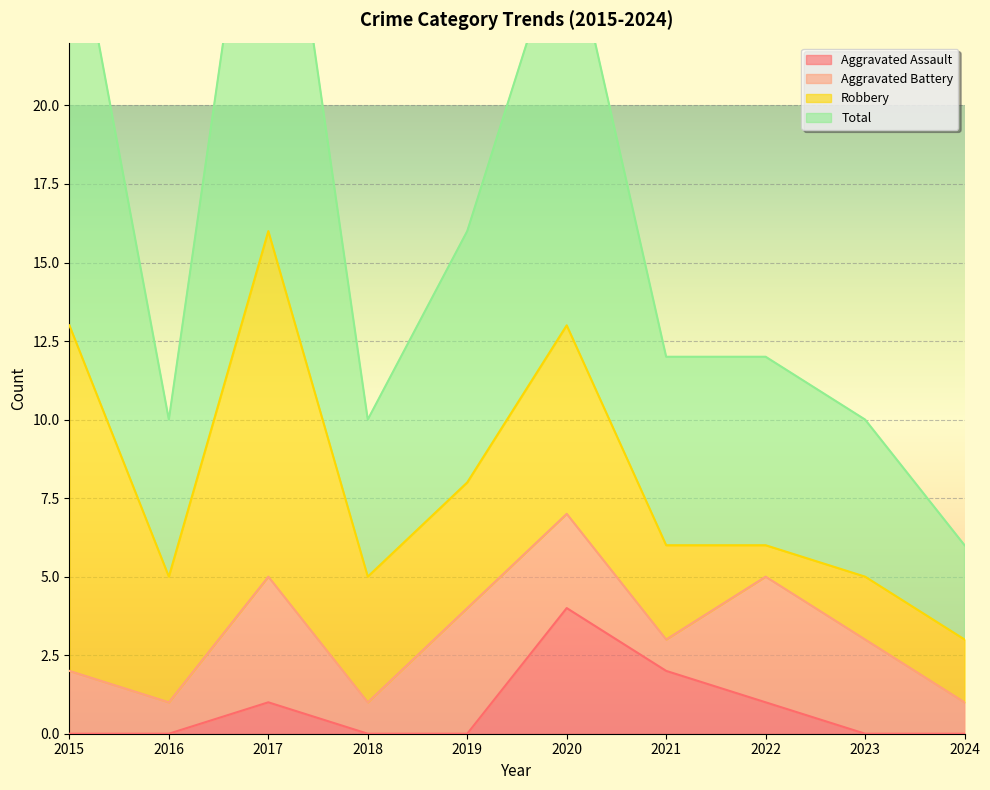

What is the value of the Aggravated Assault point at the 7th from the left?

2